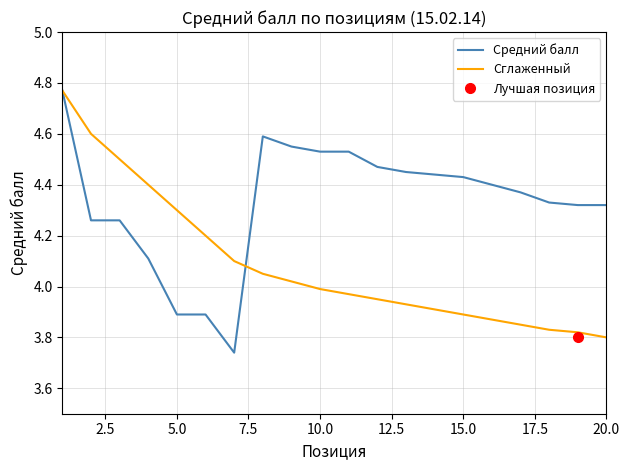

Which category has the lowest value in the Сглаженный series?

20.0